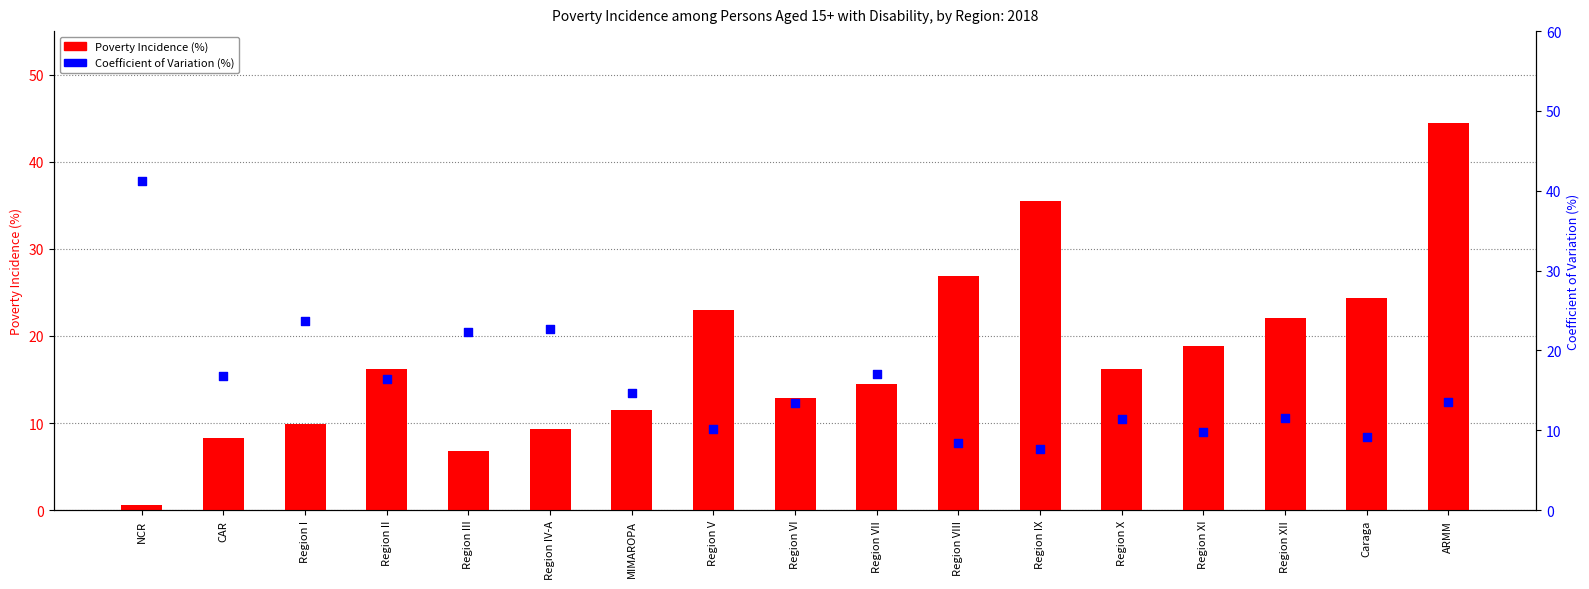

Which series contains the lowest Y value?

Poverty Incidence (%)